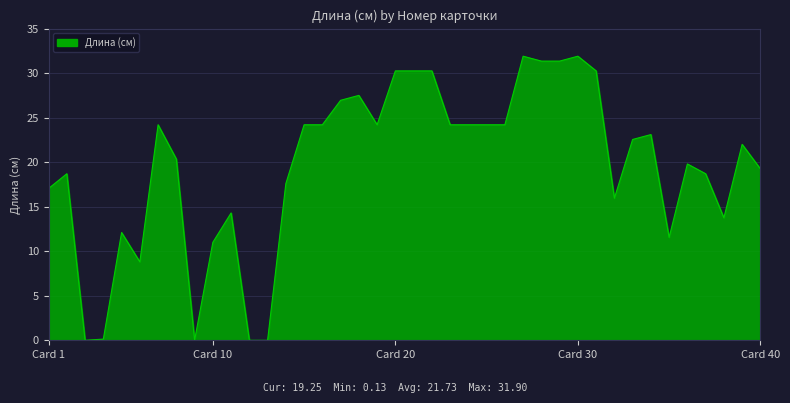

What is the greatest value displayed?

31.9